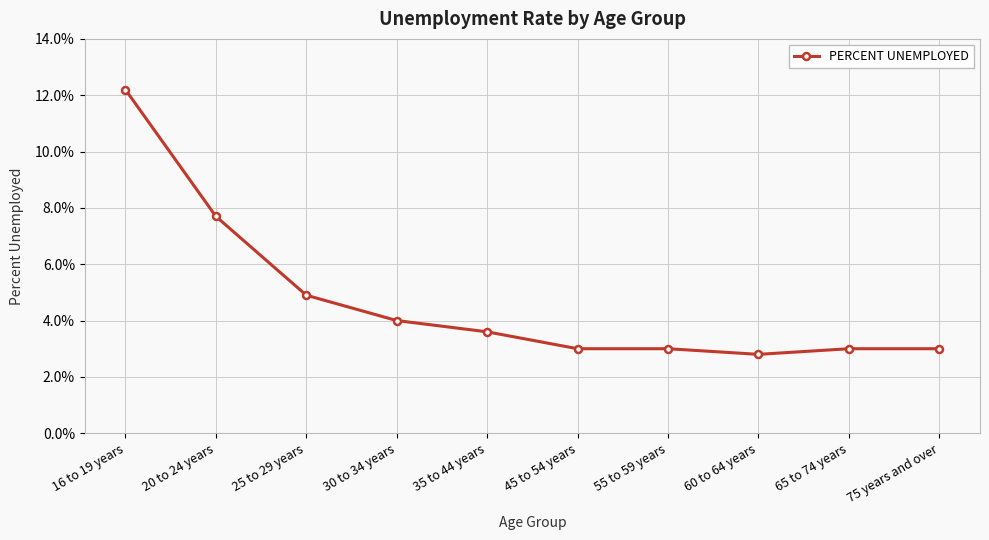

True or false: there are more than 2 points higher than both neighbors.

False